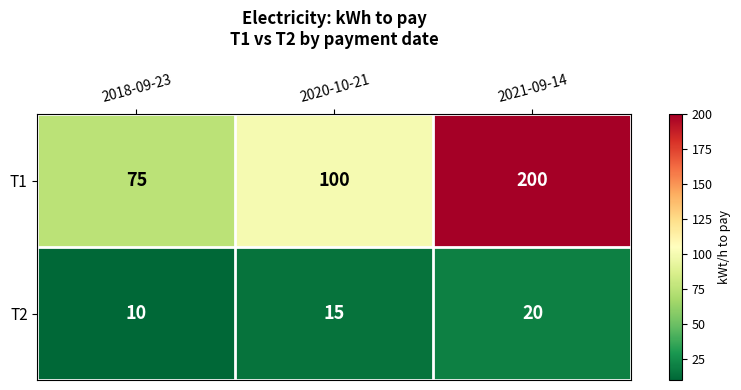

What is the maximum value for T2?

20